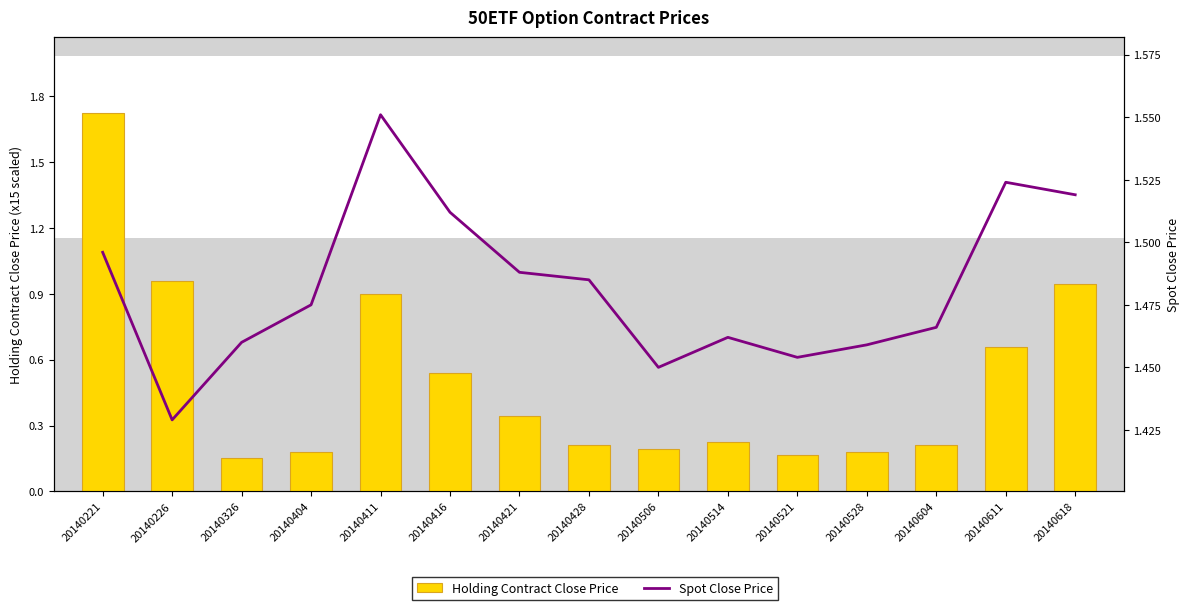

What is the average value of the Holding Contract Close Price series?

0.5